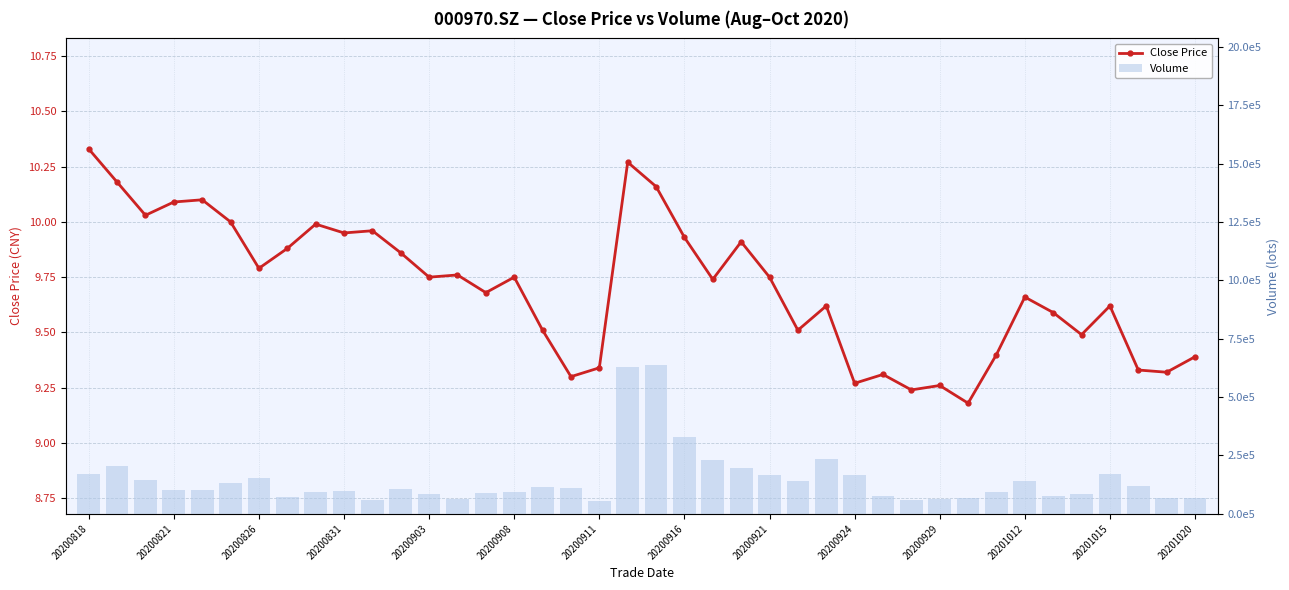

How many groups of bars are there?

40